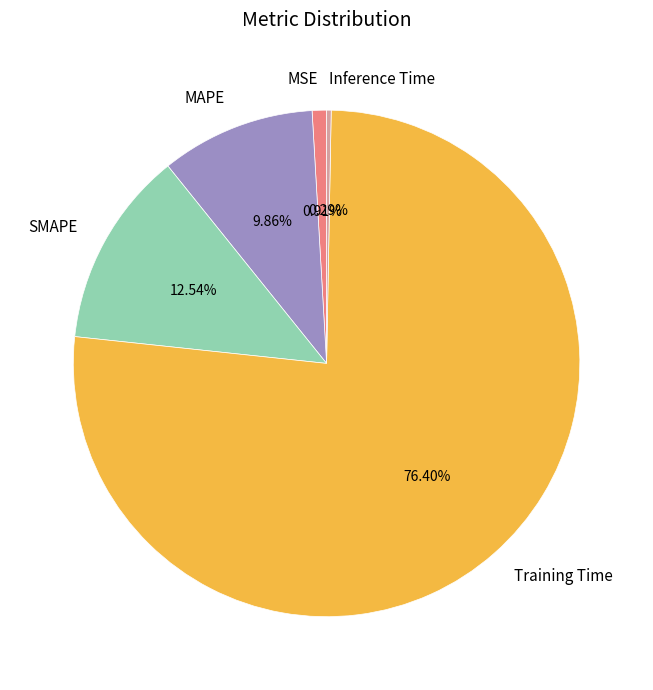

What portion of the pie excludes Training Time?

23.6%